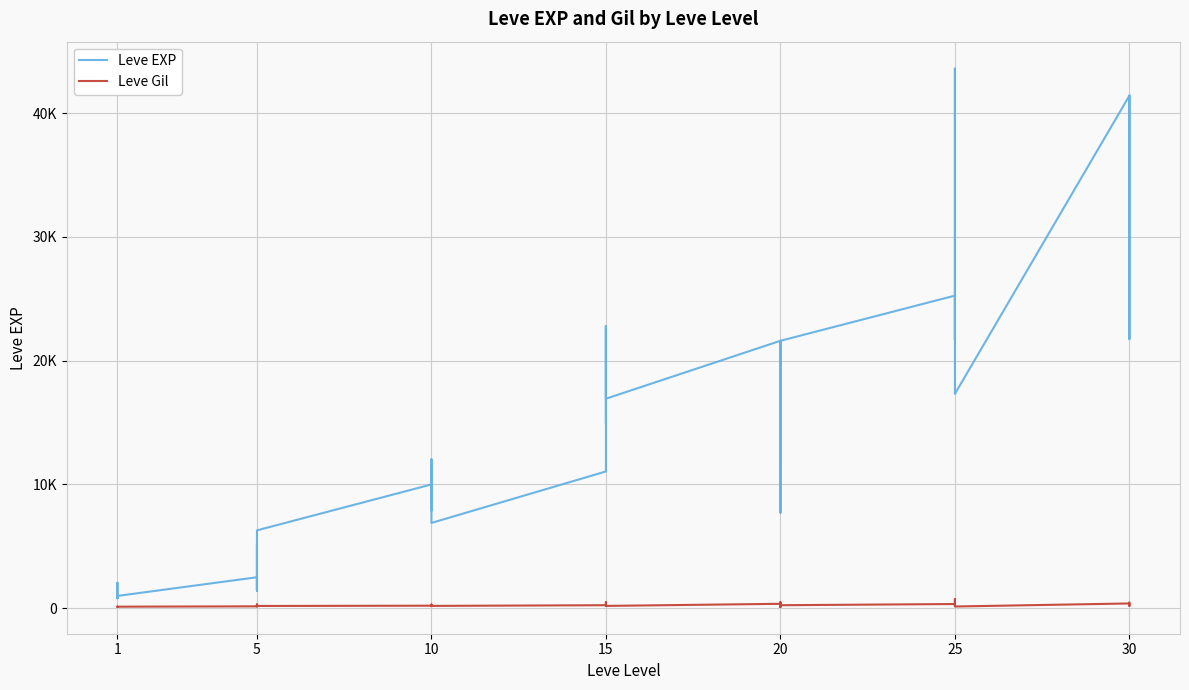

Which series has the largest range (max minus min)?

Leve EXP